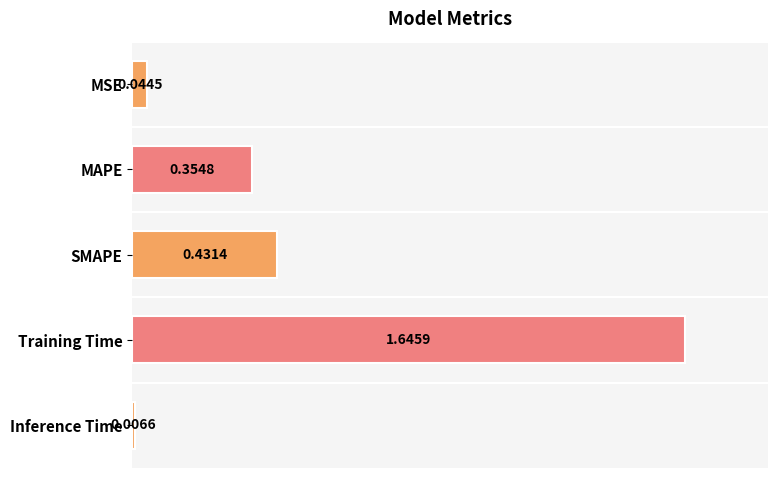

What is the label of the 4th bar from the top?

Training Time